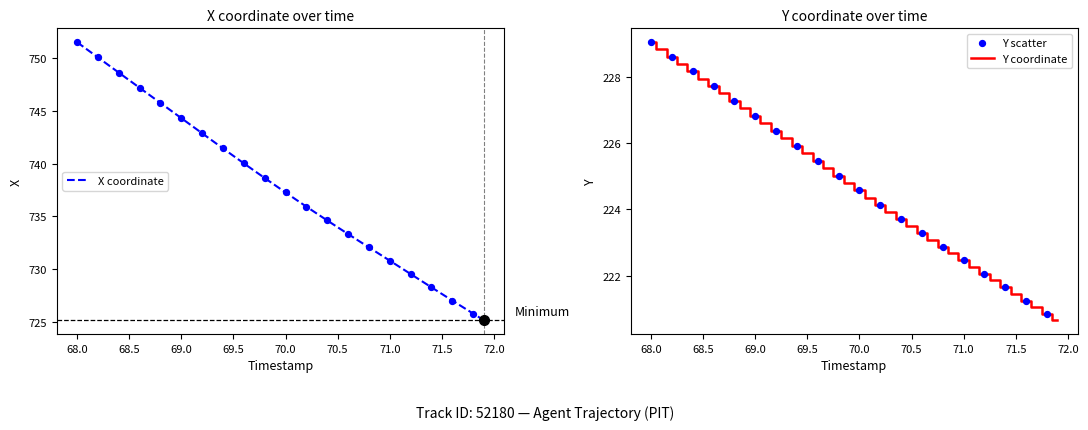

The X coordinate series shows 211.0 at 70.0. True or false?

False